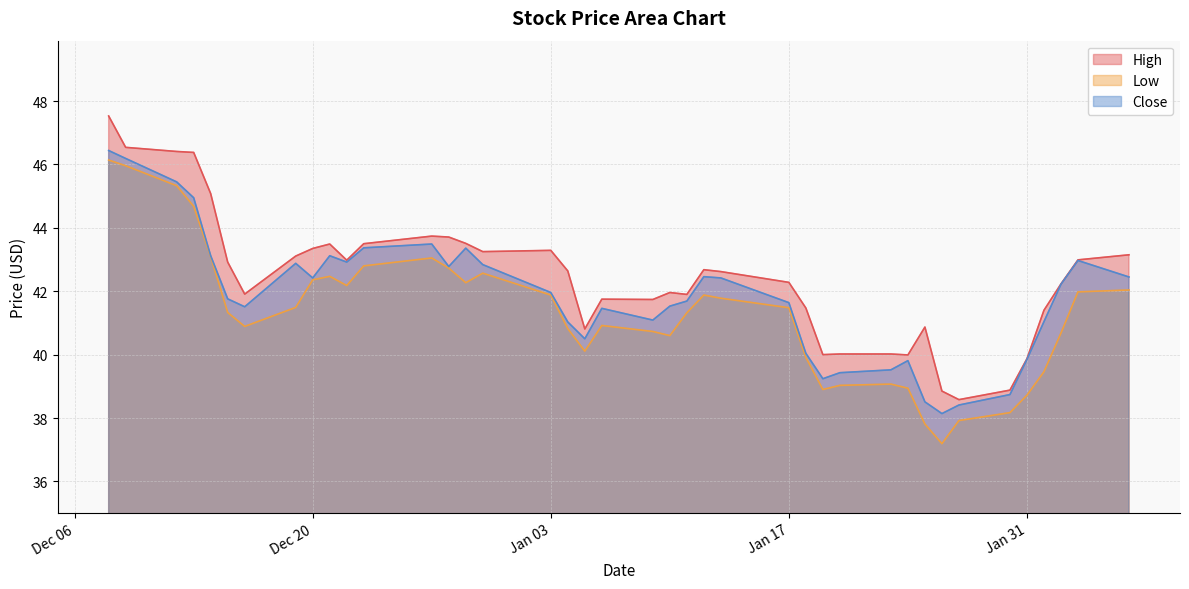

What is the difference between the second highest and second lowest values in the High series?

7.7